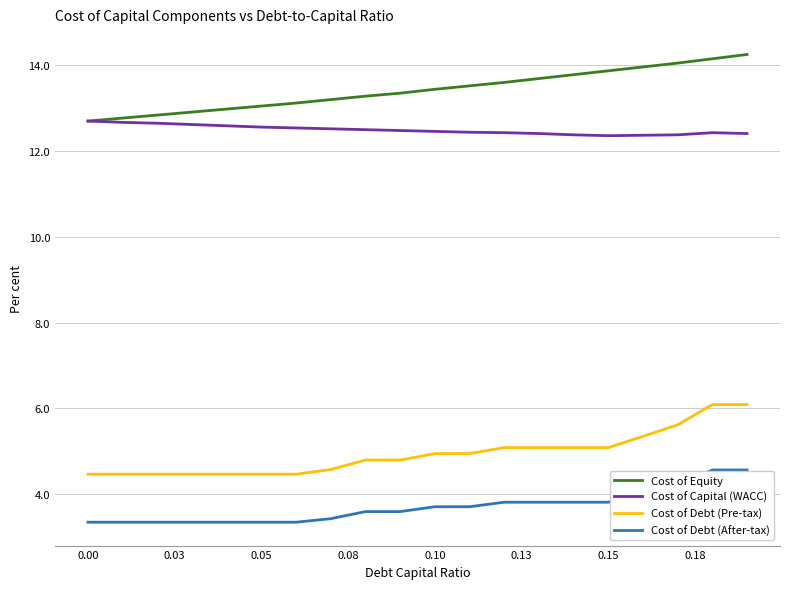

What are all the series names shown in the legend?

Cost of Equity, Cost of Capital (WACC), Cost of Debt (Pre-tax), Cost of Debt (After-tax)